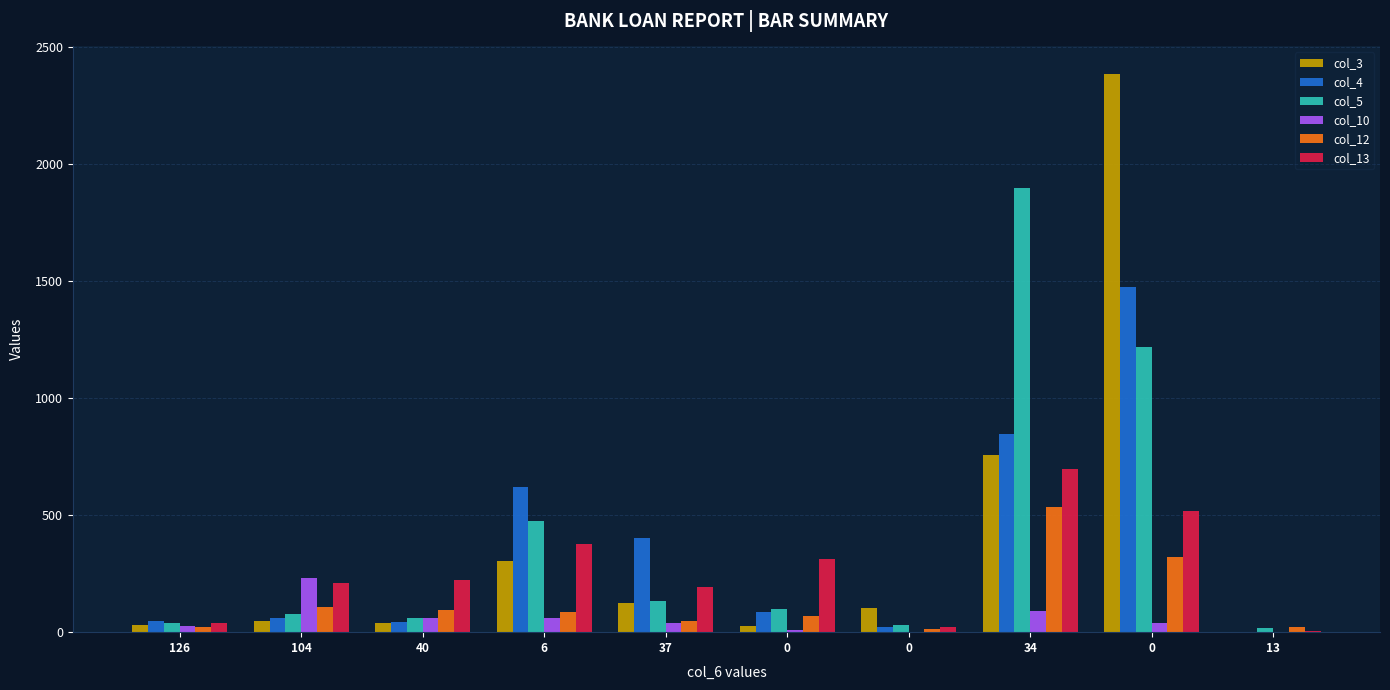

What are all the series names shown in the legend?

col_3, col_4, col_5, col_10, col_12, col_13